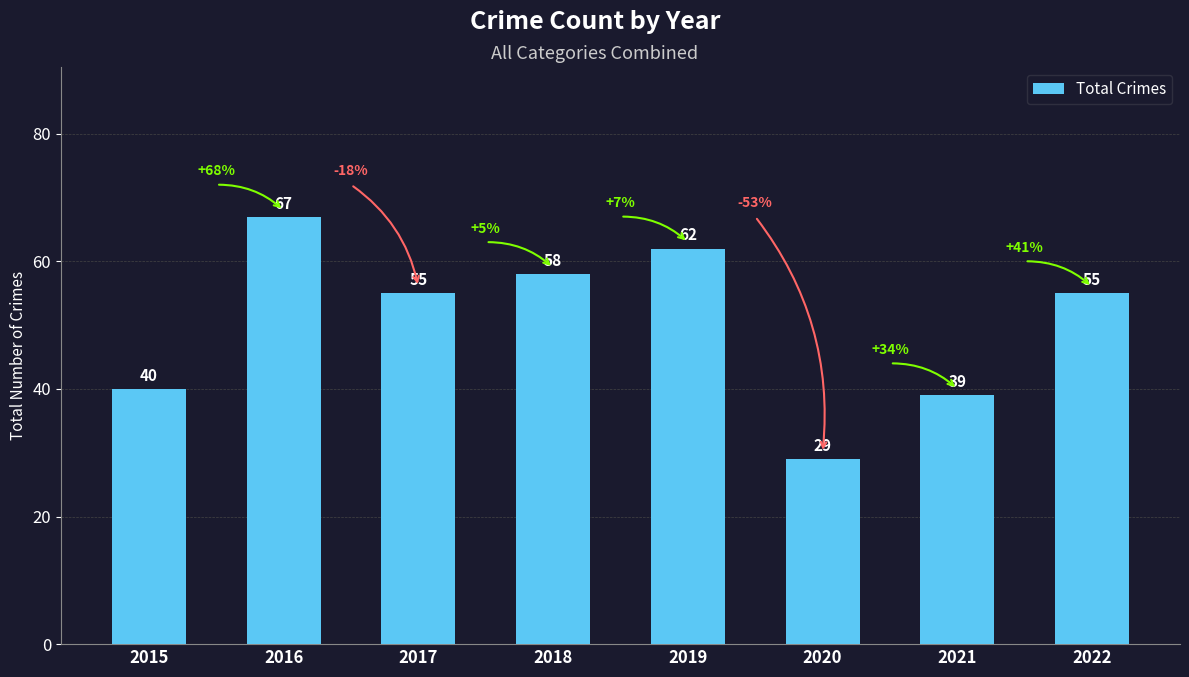

Where does the data first go above 55?

2016